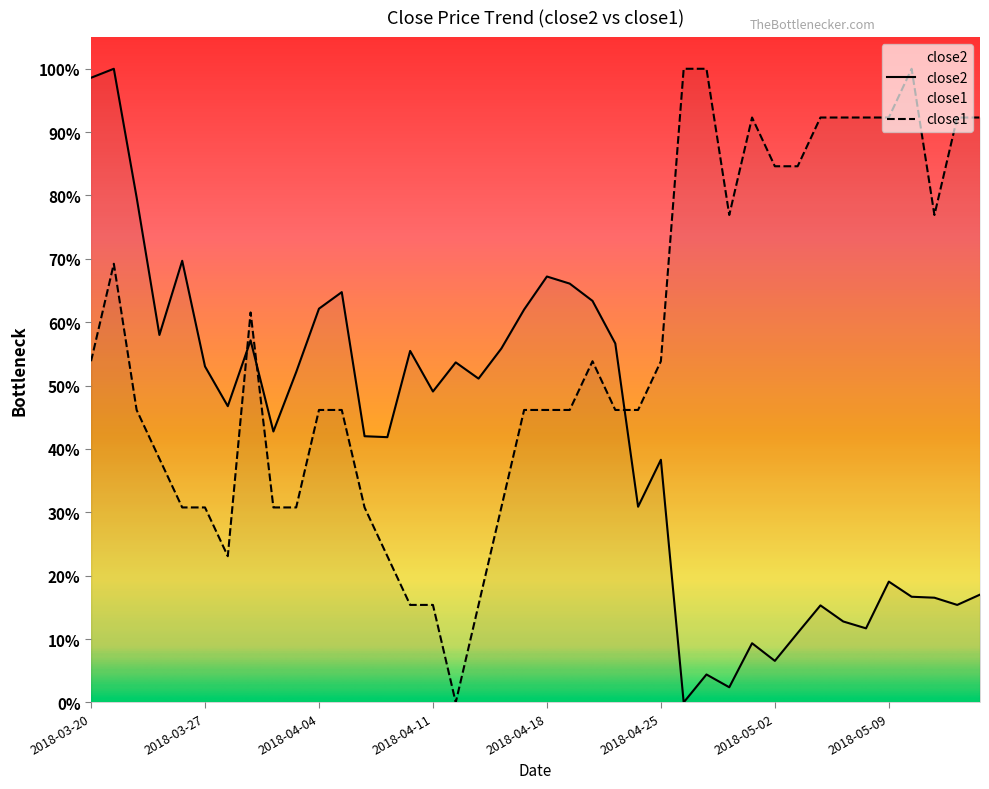

How many intersections are there between close1 and close2?

3